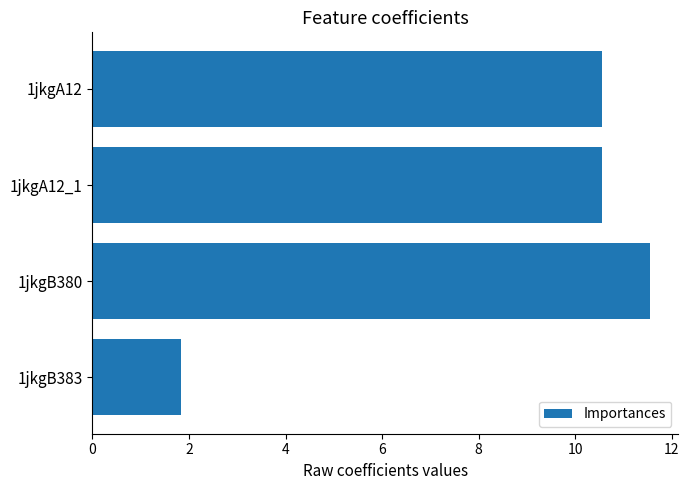

What is the sum of all values?

34.5